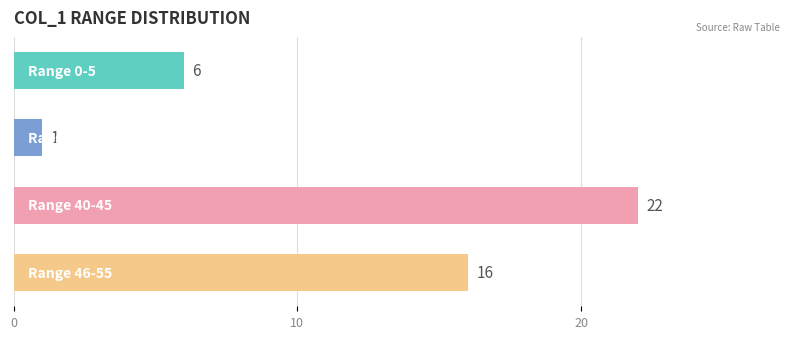

Does the chart contain any negative values?

No